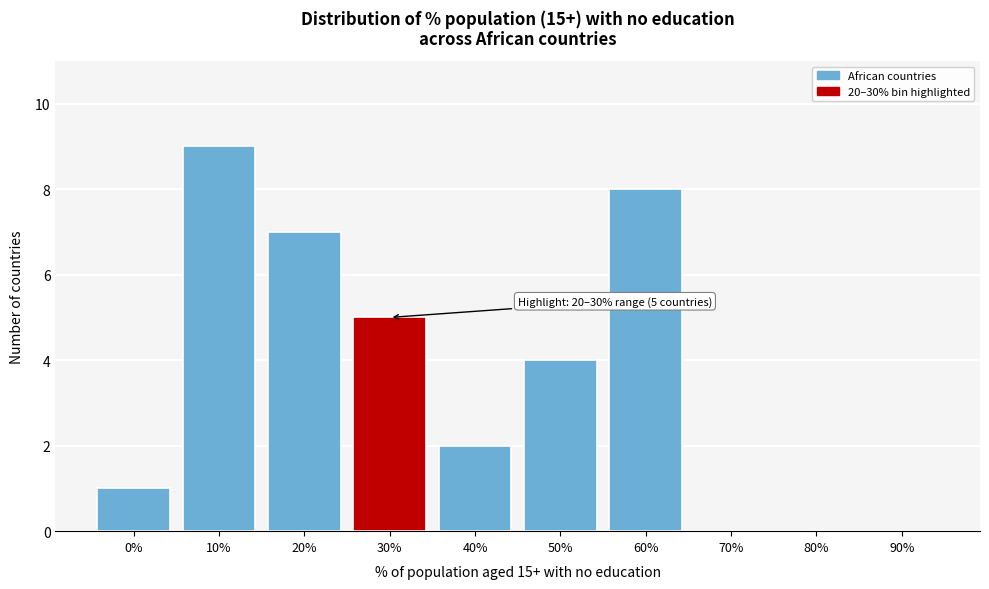

Reading left to right, what are all the values shown in this chart?

0%=1	10%=9	20%=7	30%=5	40%=2	50%=4	60%=8	70%=0	80%=0	90%=0